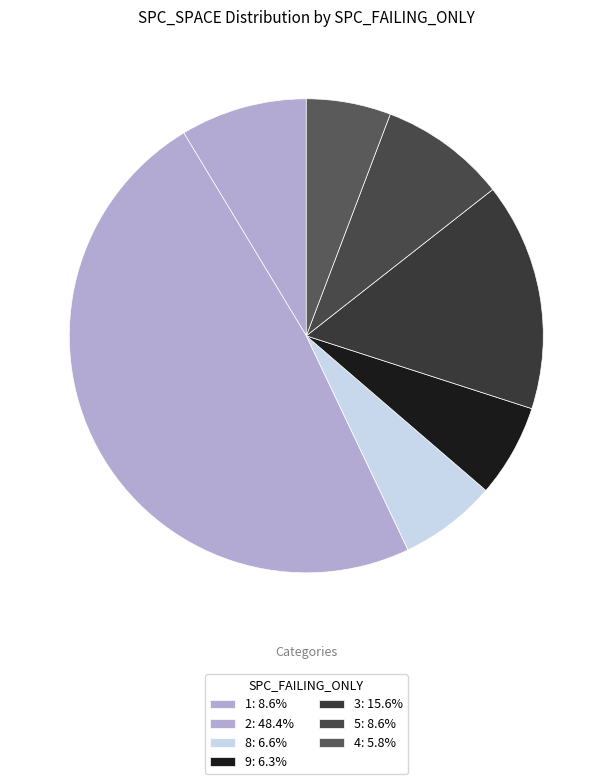

How many slices are in this pie chart?

7